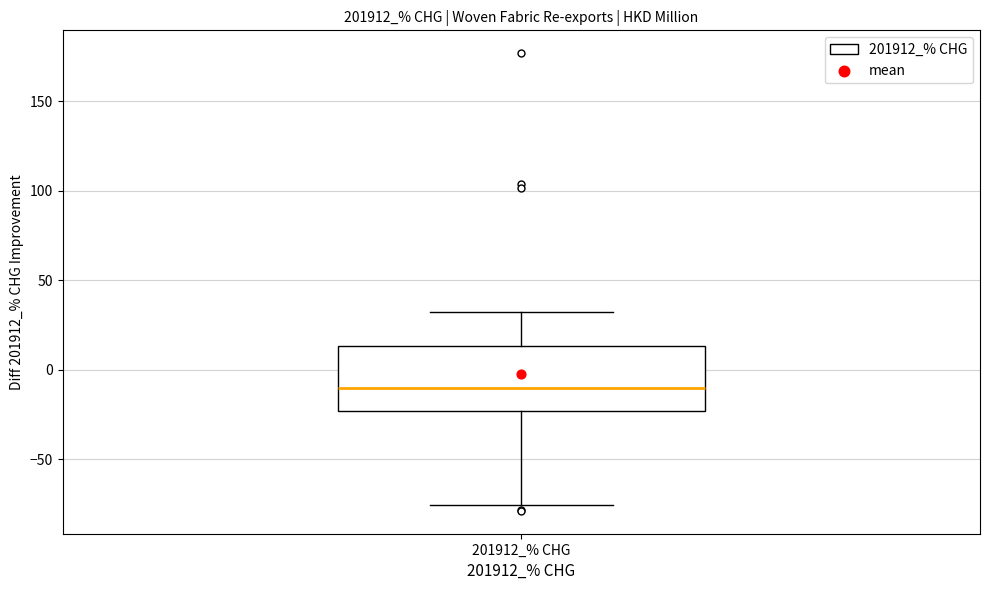

Transcribe this box plot: give where the median line is, the range the box spans, and where the two whiskers end, as read against the y-axis. The values are not printed on the chart, so give them approximately, as read against the axis.

median -10, box -25 to 15, whiskers -75 to 30